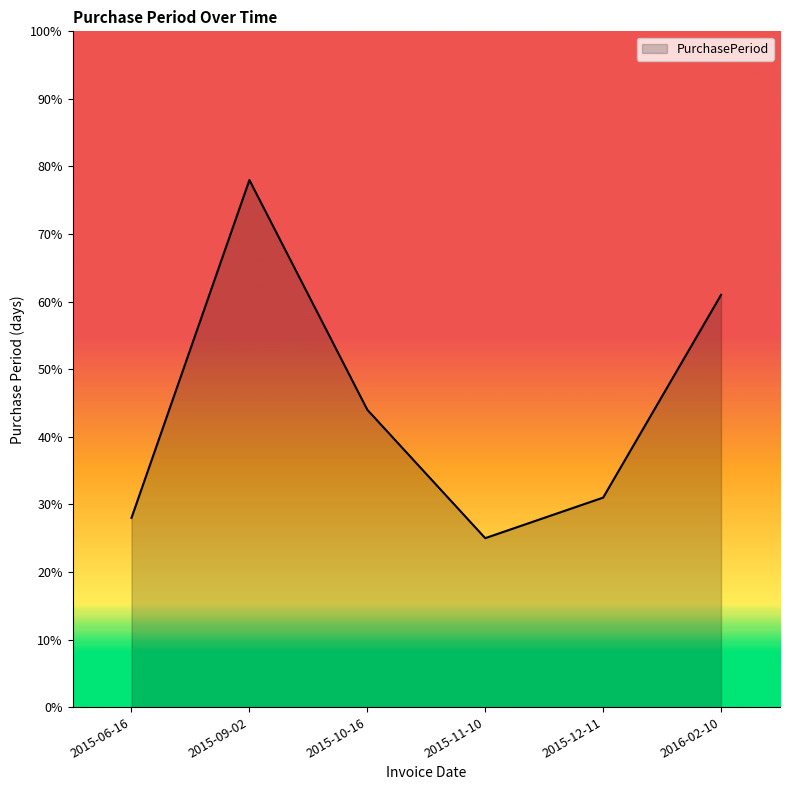

Reading left to right, what are all the values shown in this chart?

2015-06-16=28	2015-09-02=78	2015-10-16=44	2015-11-10=25	2015-12-11=31	2016-02-10=61